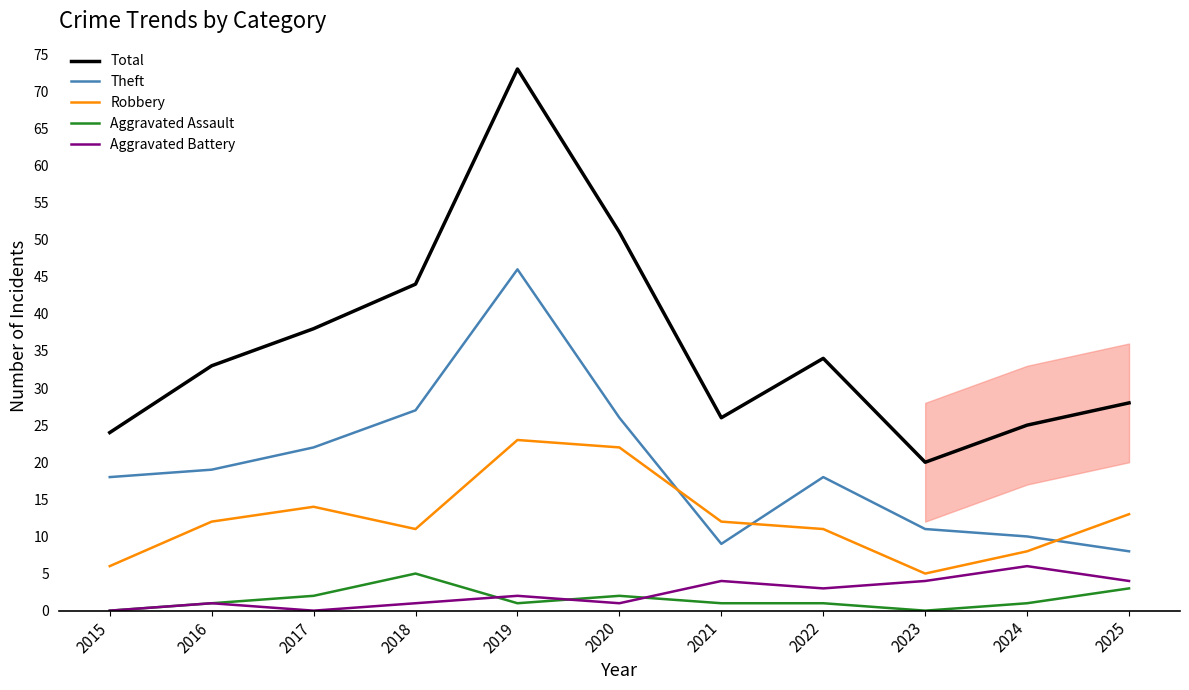

Is the value of Theft at 2018 greater than the value of Total at 2018?

No